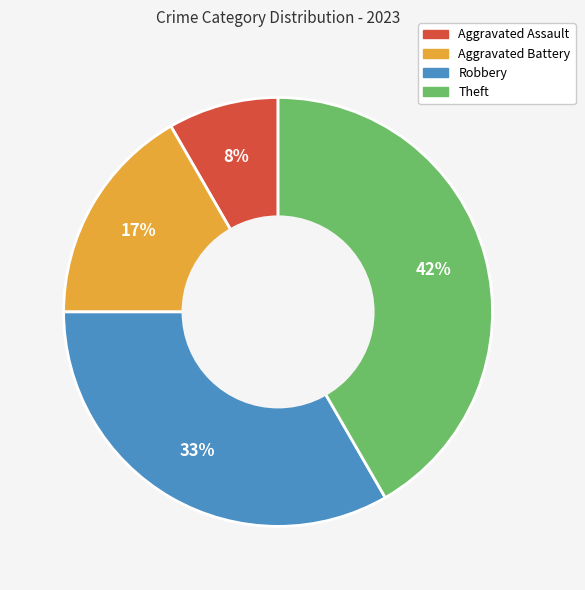

To the nearest percent, what is the average slice percentage?

25%